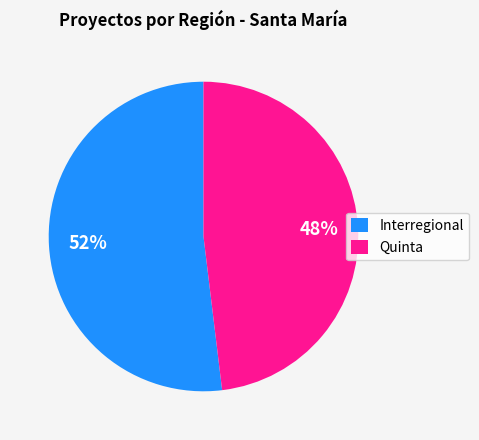

Approximately how many times larger is the value at Quinta compared to Interregional?

0.9